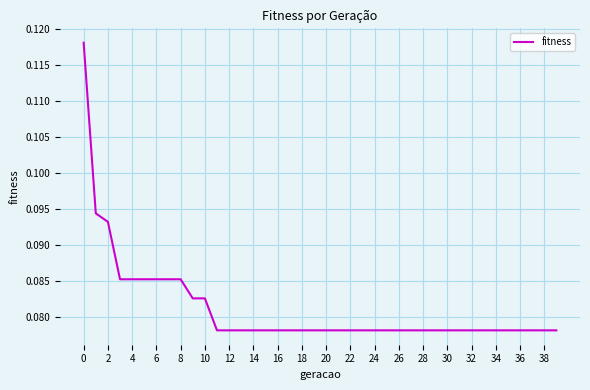

How many categories are shown in the chart?

40